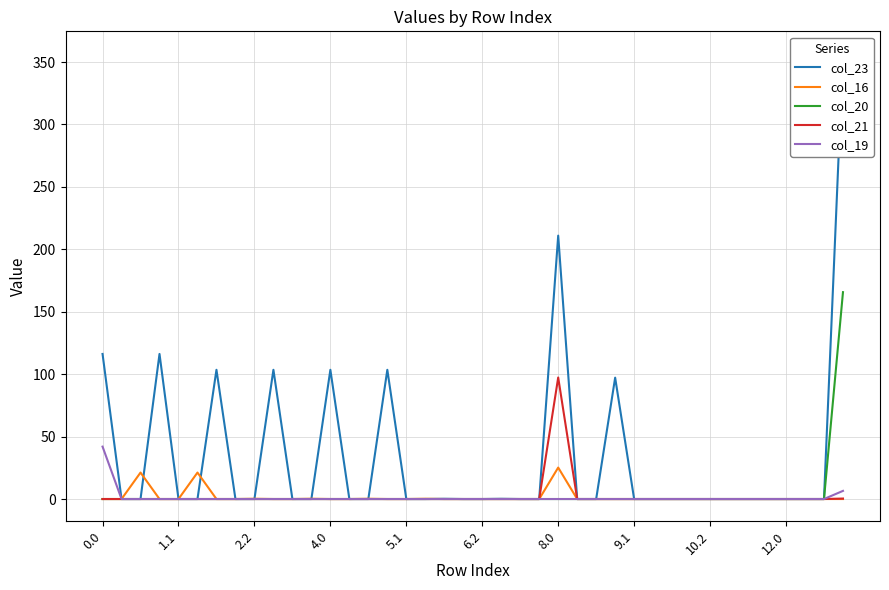

What is the maximum value for col_20?

165.7